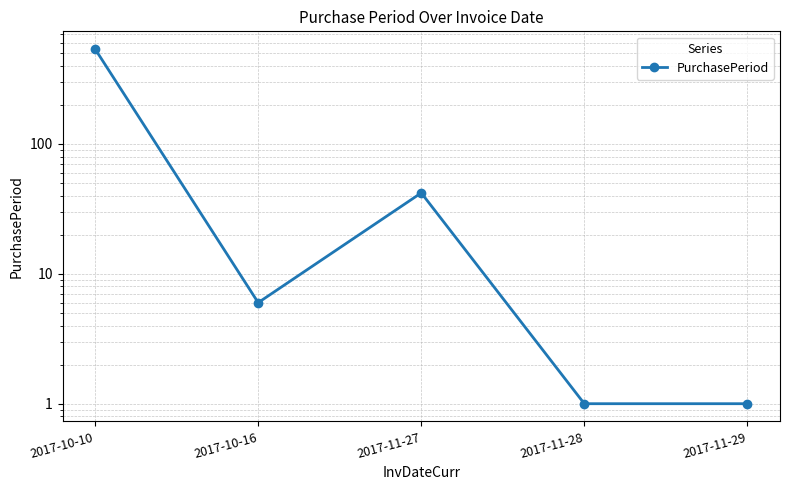

How many categories are shown in the chart?

5